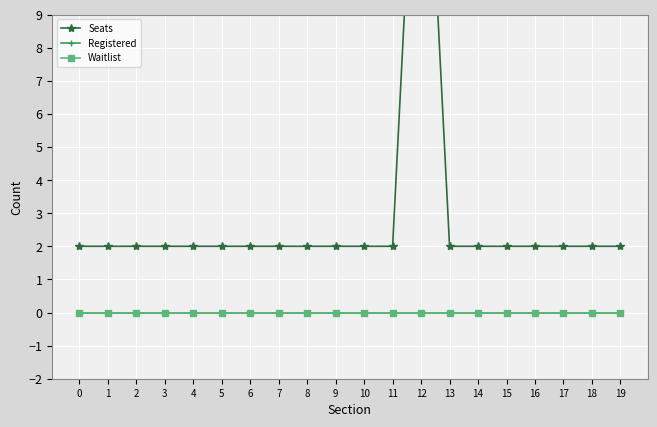

How many interior local peaks does the Seats series have?

1